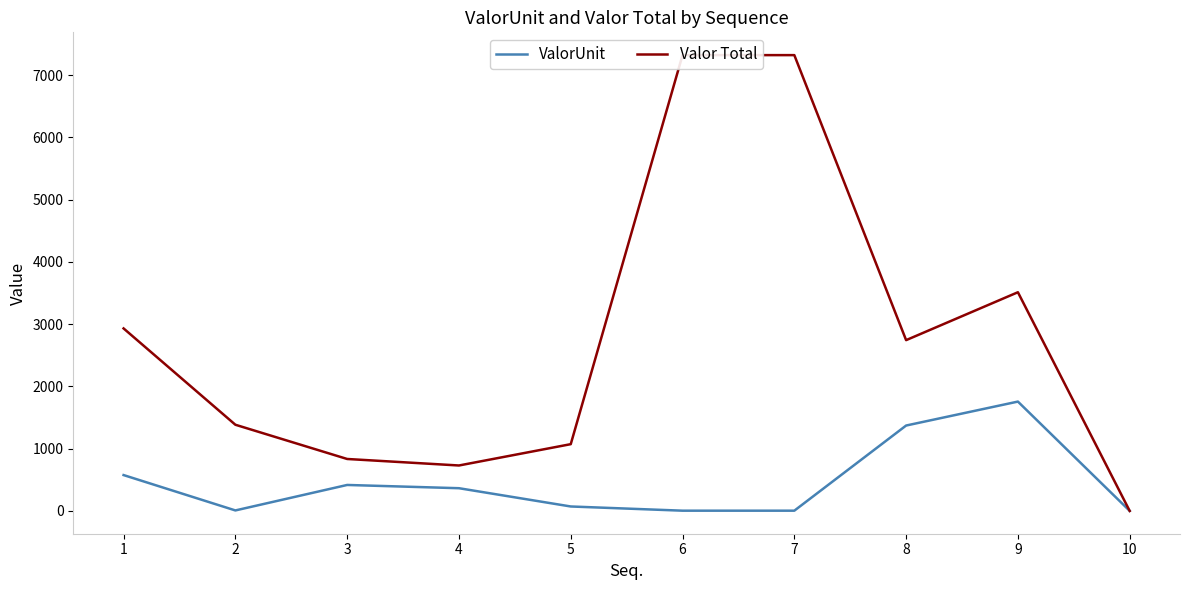

What are all the series names shown in the legend?

ValorUnit, Valor Total